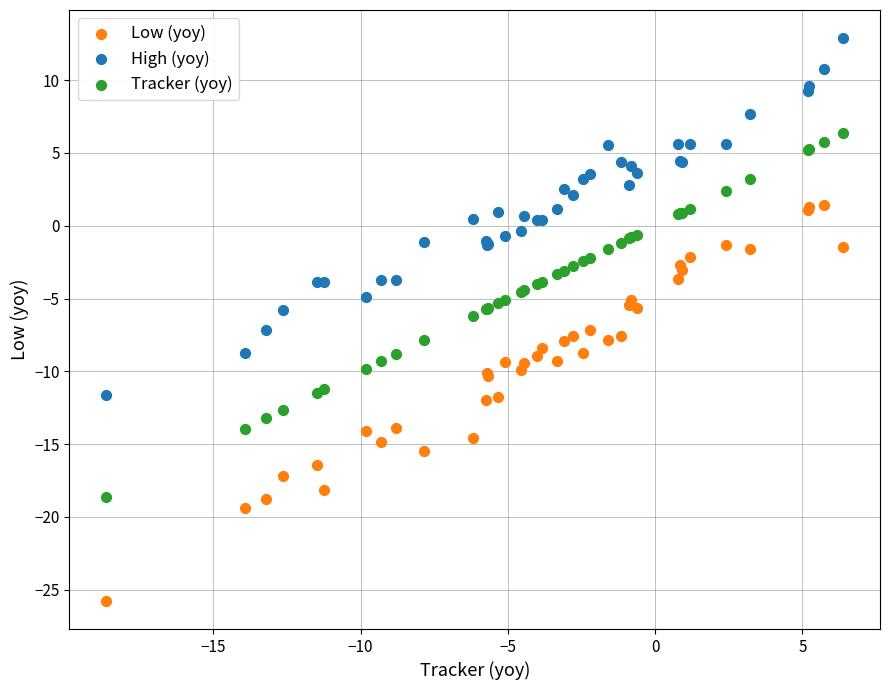

What is the X range (max minus min) for the scatter plot?

25.0